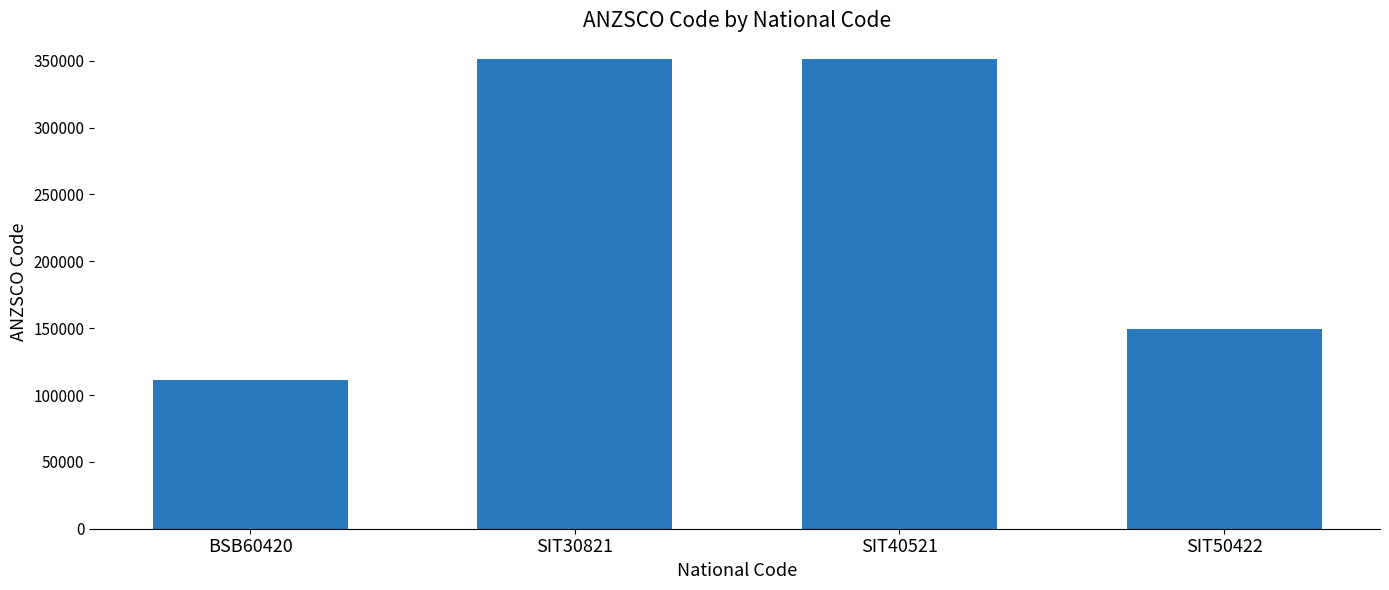

What is the label of the 3rd bar from the right?

SIT30821